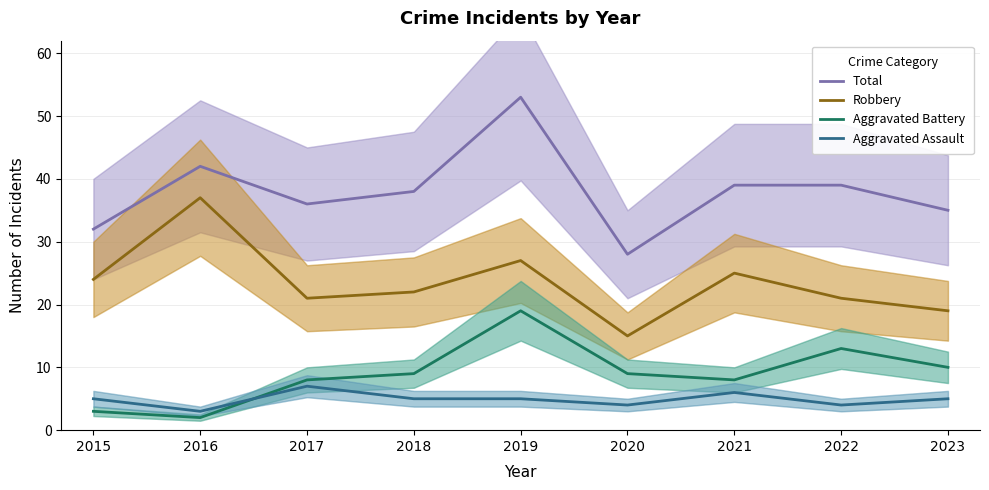

At which category does Robbery reach its first local valley?

2017